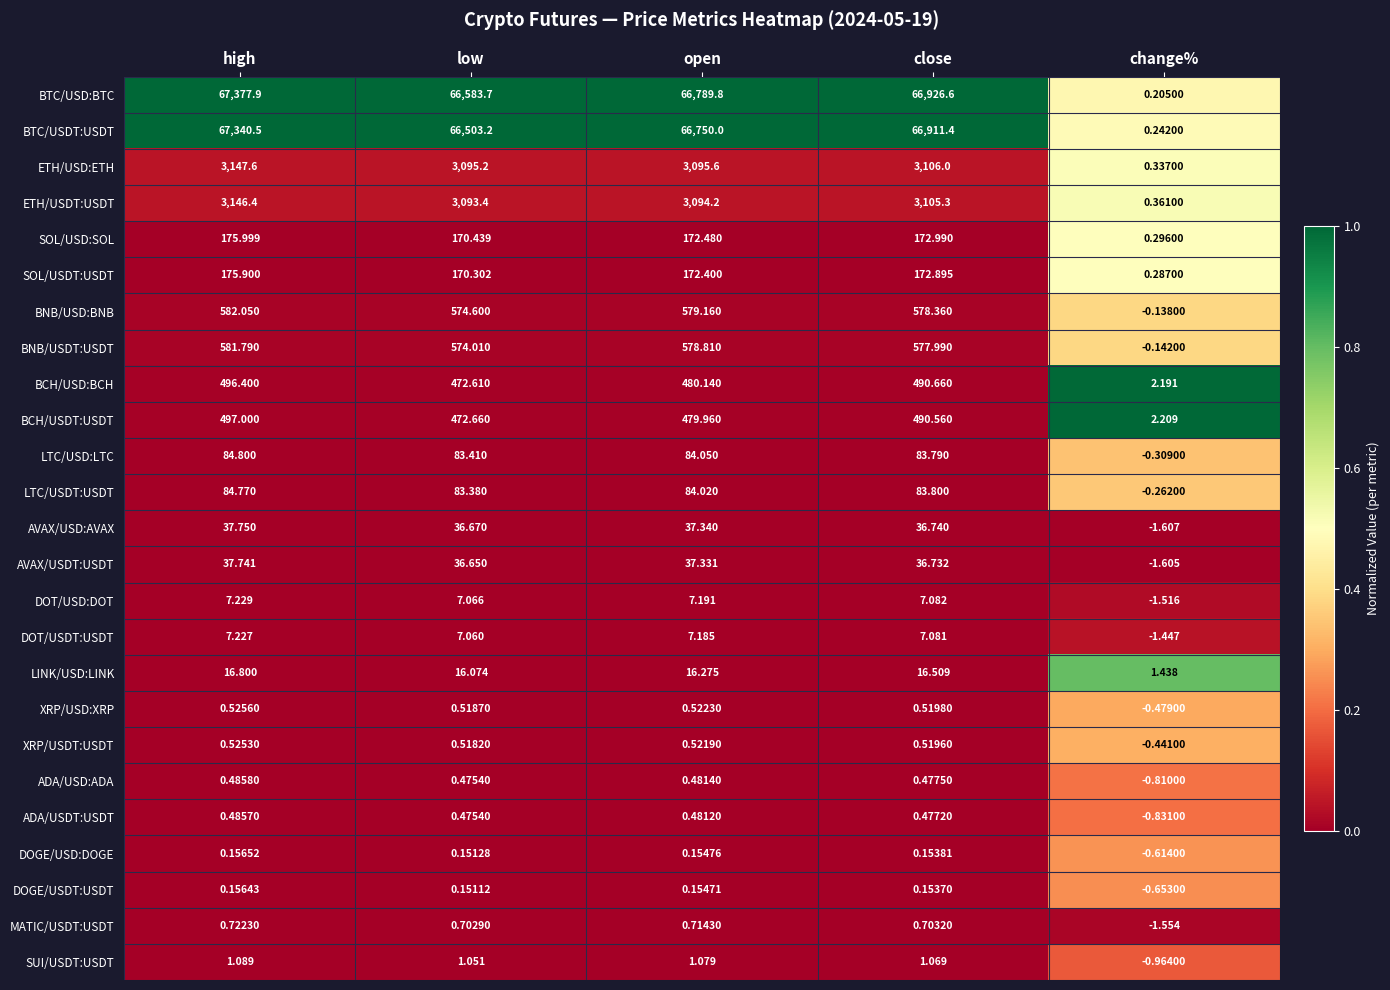

Which category has the lowest value across all series?

change%